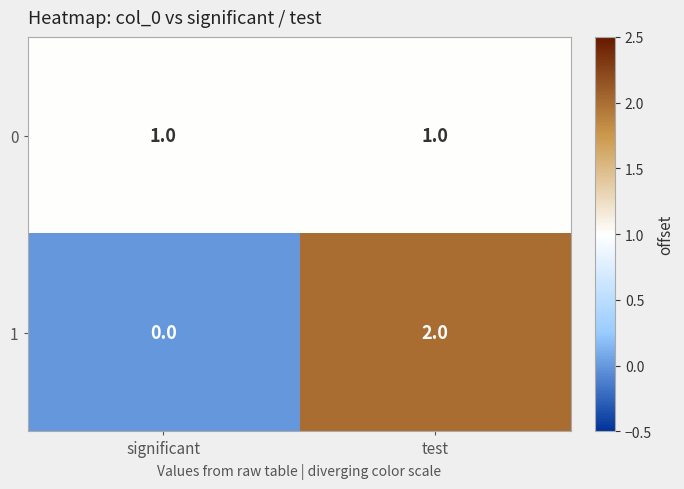

Reading right to left, list all the values displayed in this chart.

0: test=1	significant=1
1: test=2	significant=0